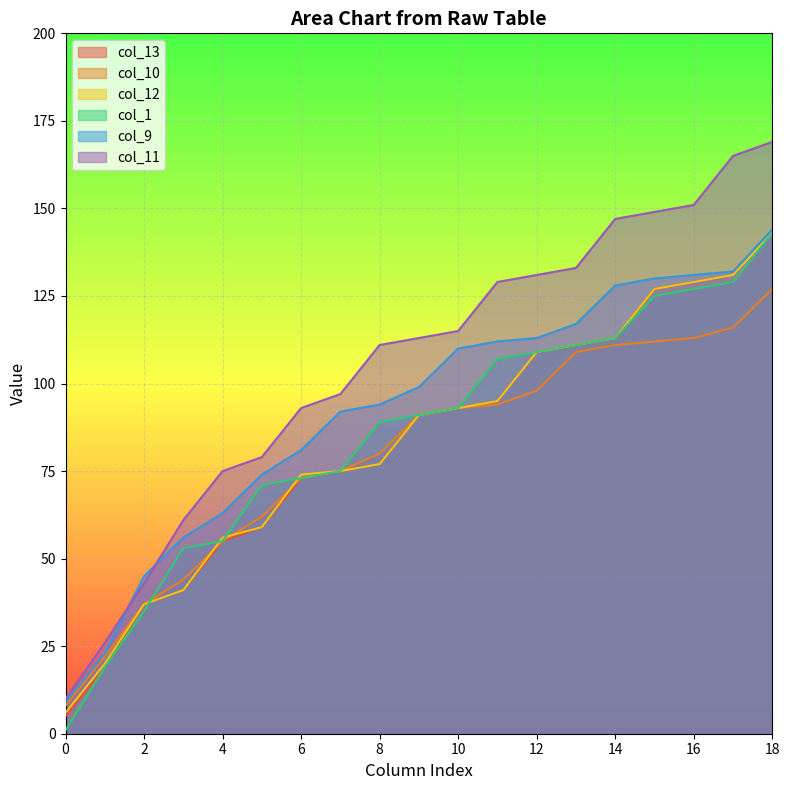

Rank the series by their maximum value, from highest to lowest.

col_11, col_9, col_13, col_12, col_1, col_10